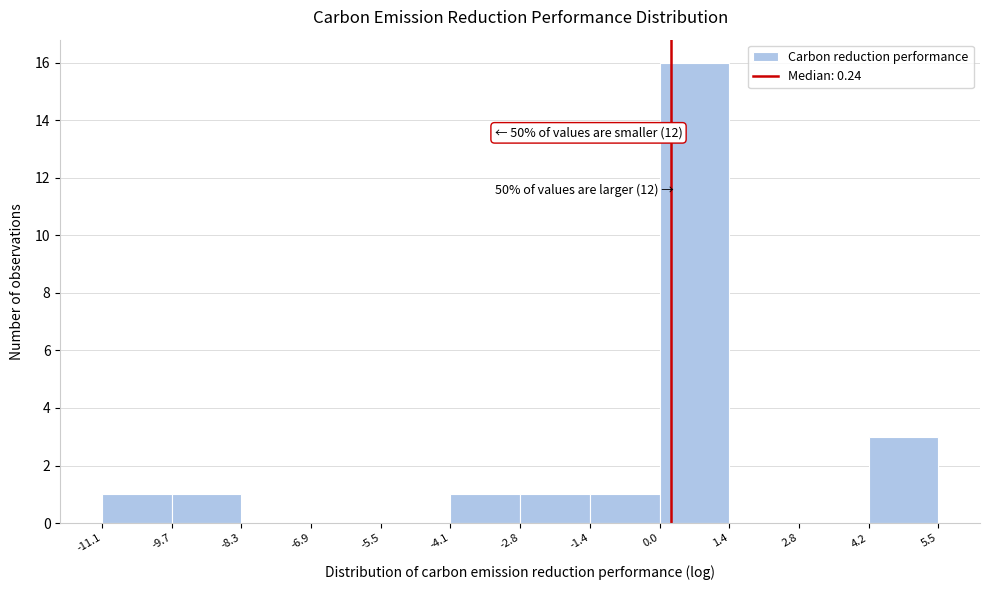

Over which range of the x-axis is the bar tallest?

0.0 to 1.4